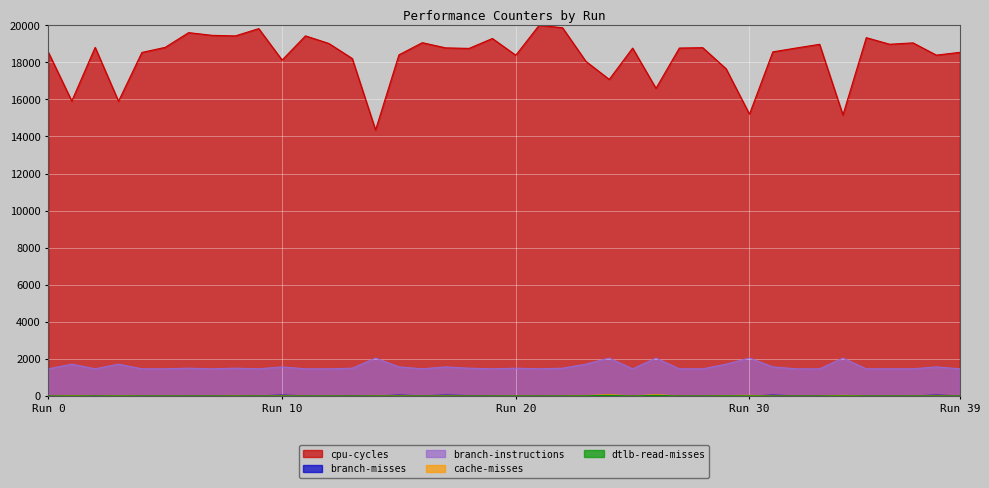

Which series has the largest range (max minus min)?

cpu-cycles